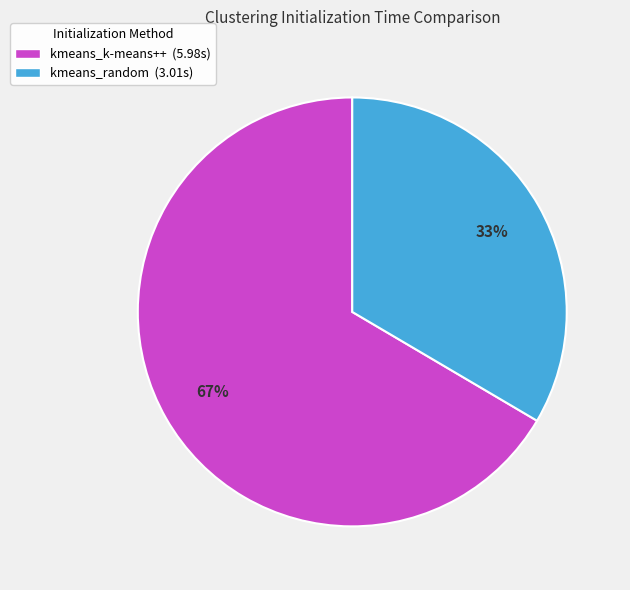

Which slice represents more than half of the pie?

kmeans_k-means++